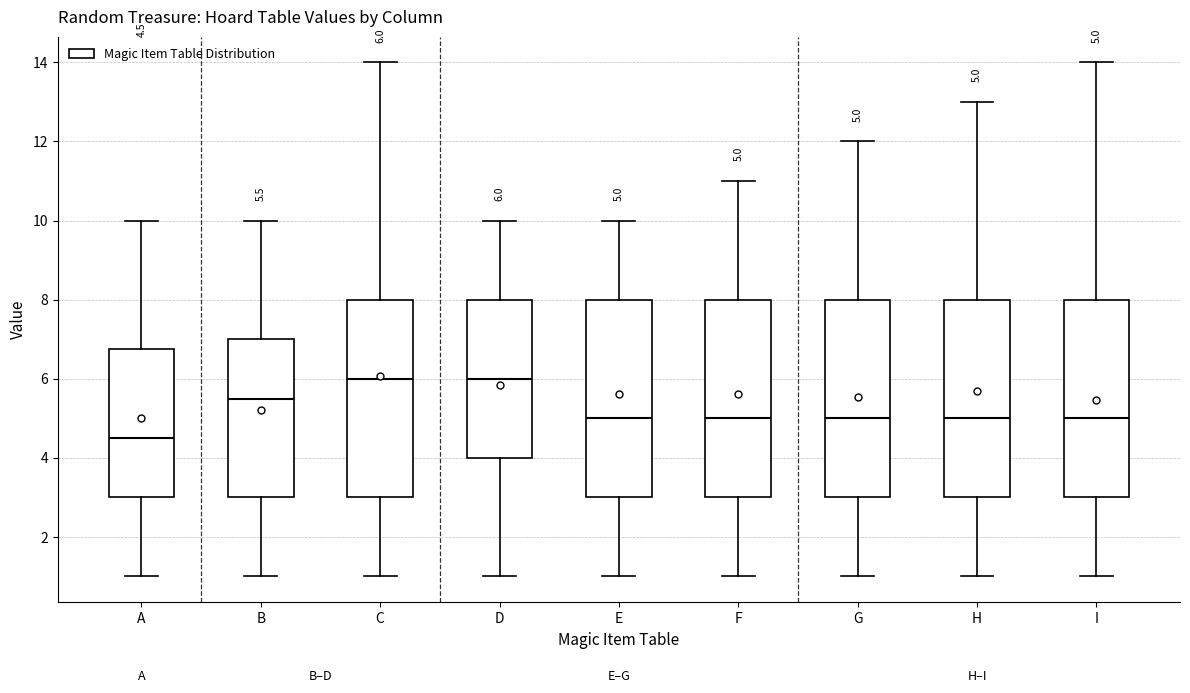

Which box has the lowest median line?

A